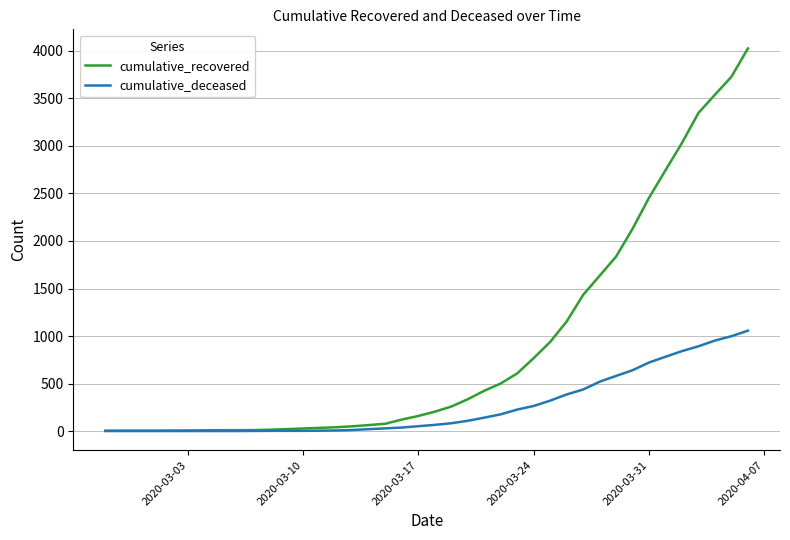

Which series has the largest range (max minus min)?

cumulative_recovered